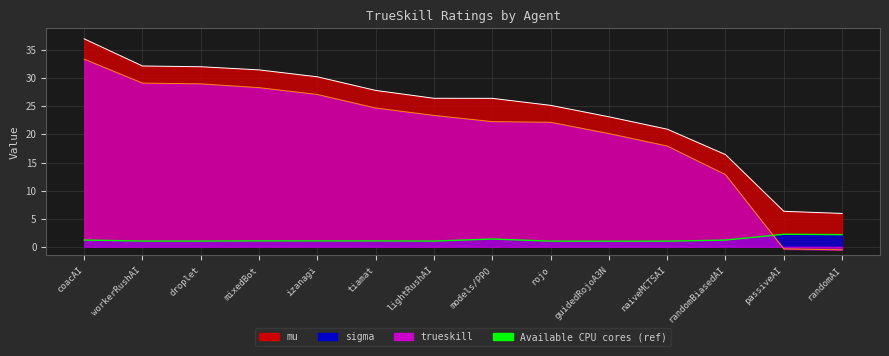

What is the difference between the second highest and second lowest values in the mu series?

25.9